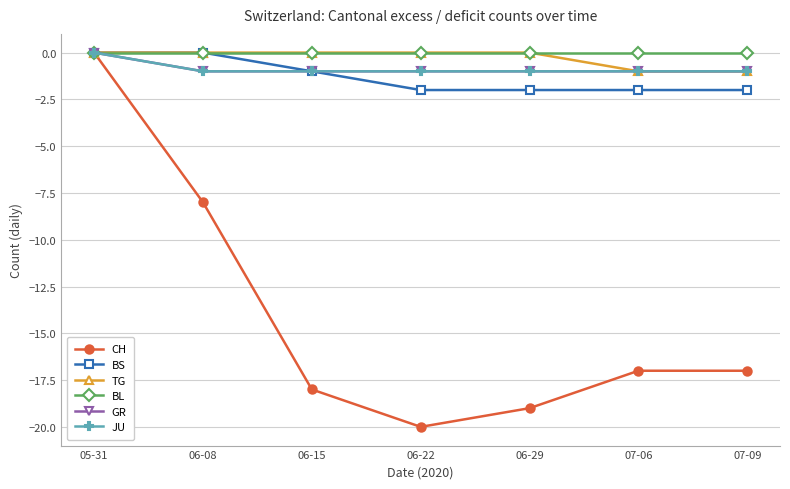

Is this an area chart (filled region under the line)?

No